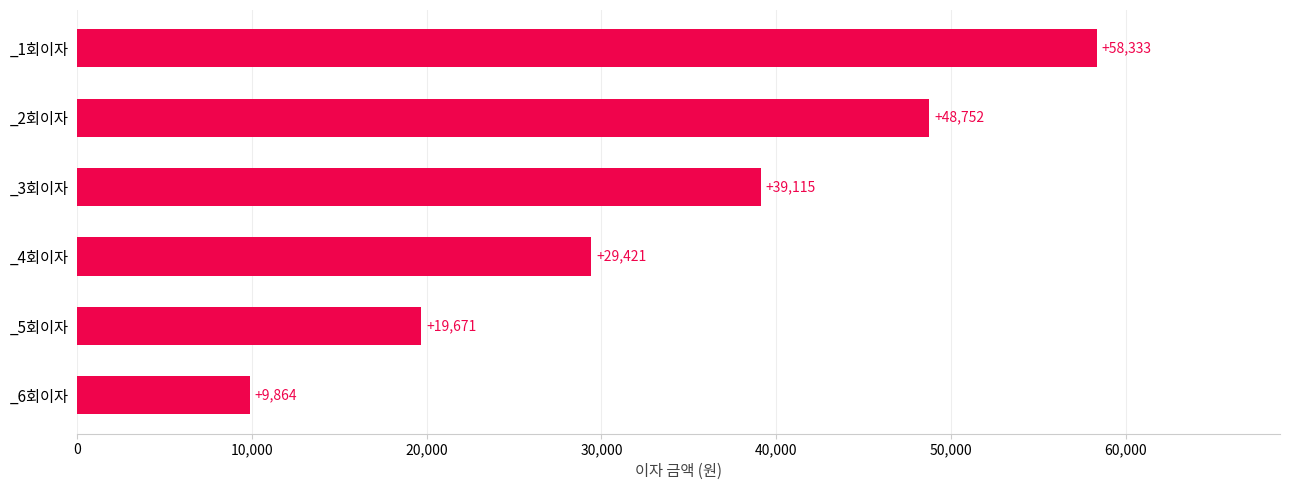

What is the maximum value shown in the chart?

58333.3